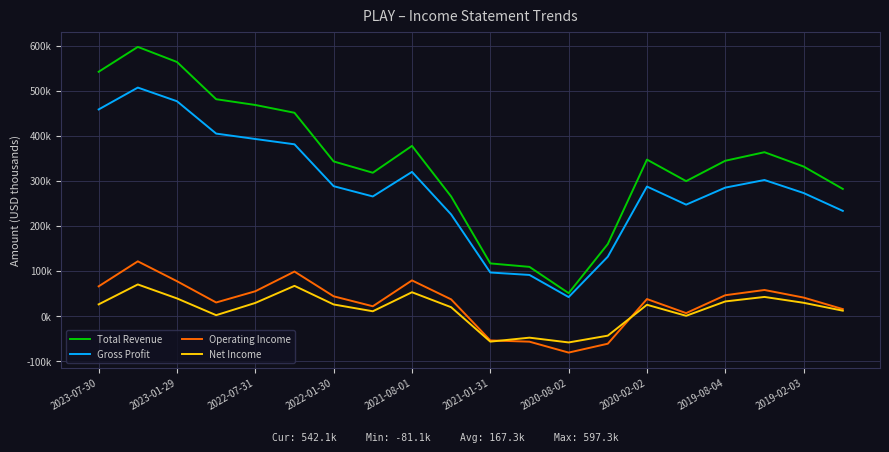

What are all the series names shown in the legend?

Total Revenue, Gross Profit, Operating Income, Net Income